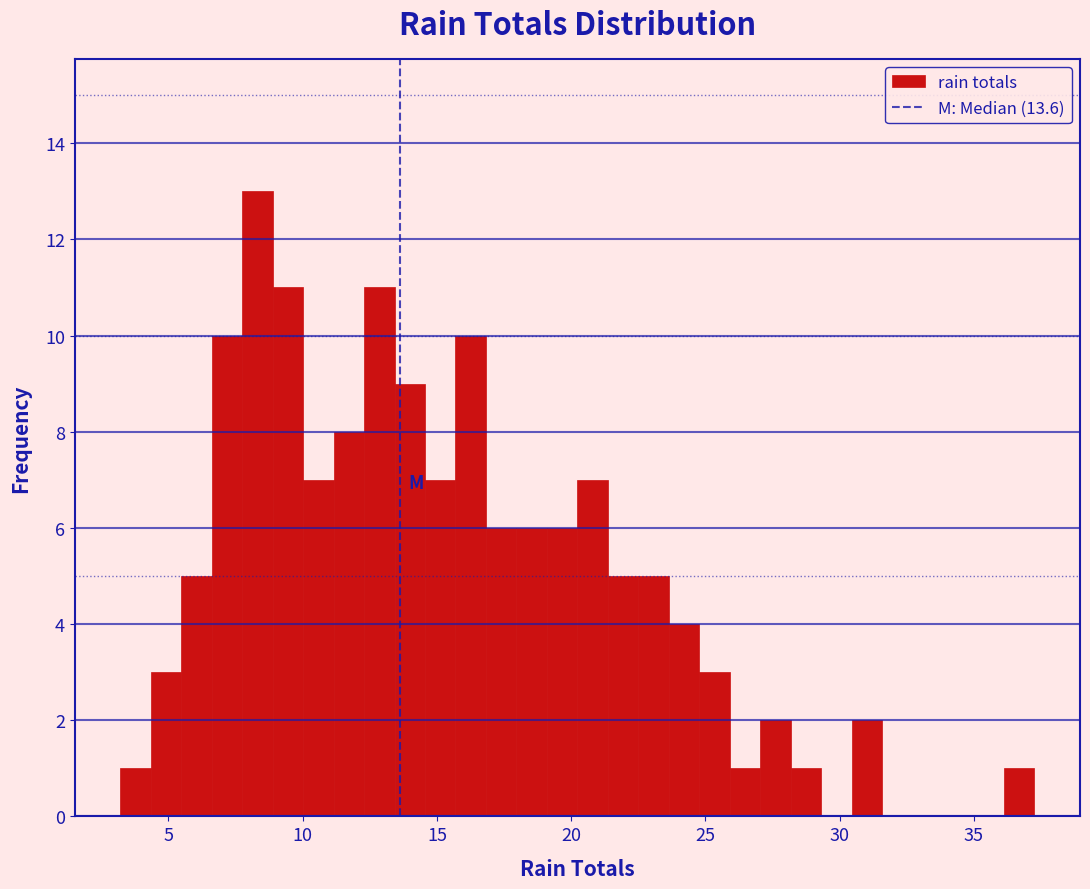

Read against the x-axis, roughly where is the centre of the tallest bar?

8.5